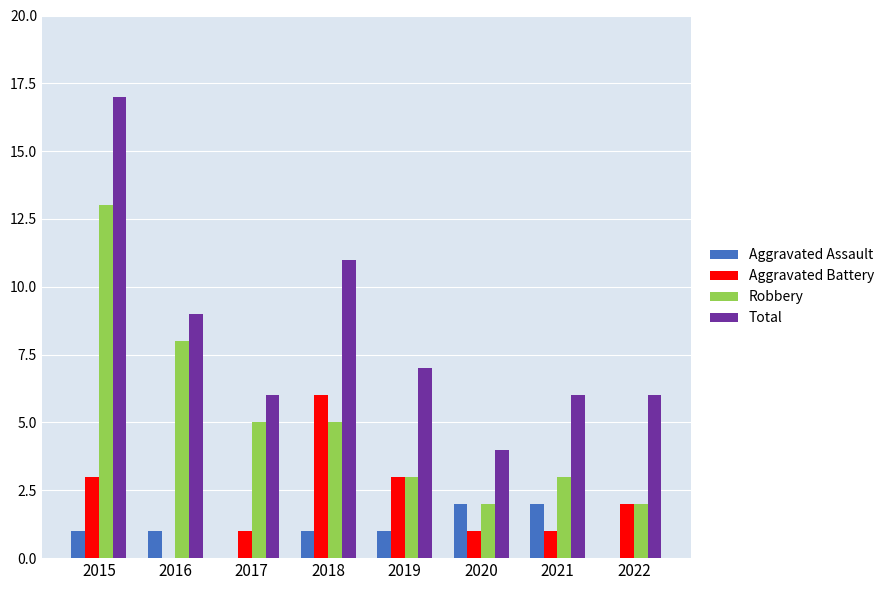

What is the total value across all series at 2016?

18